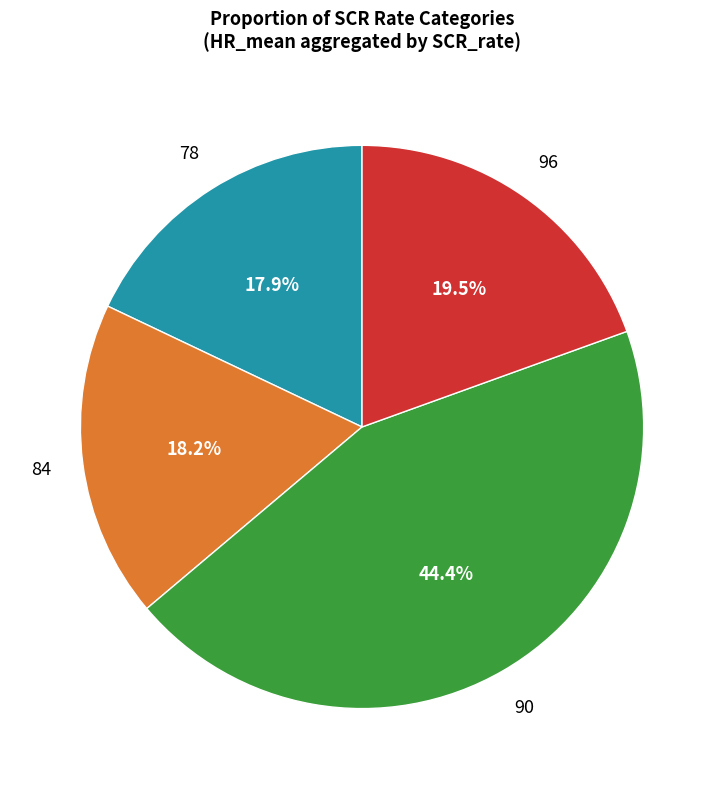

Count the number of slices in the pie.

4